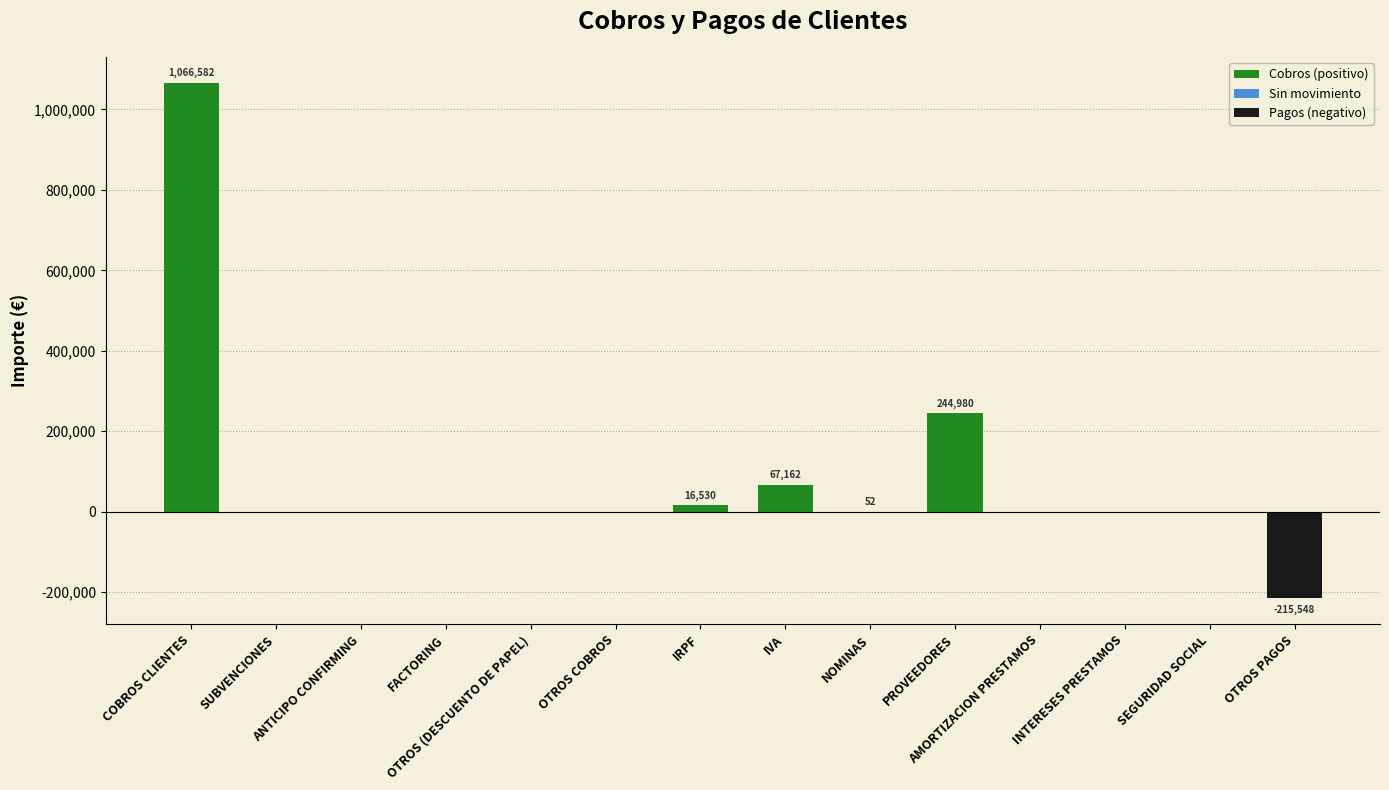

What is the sum of all values?

1179757.5